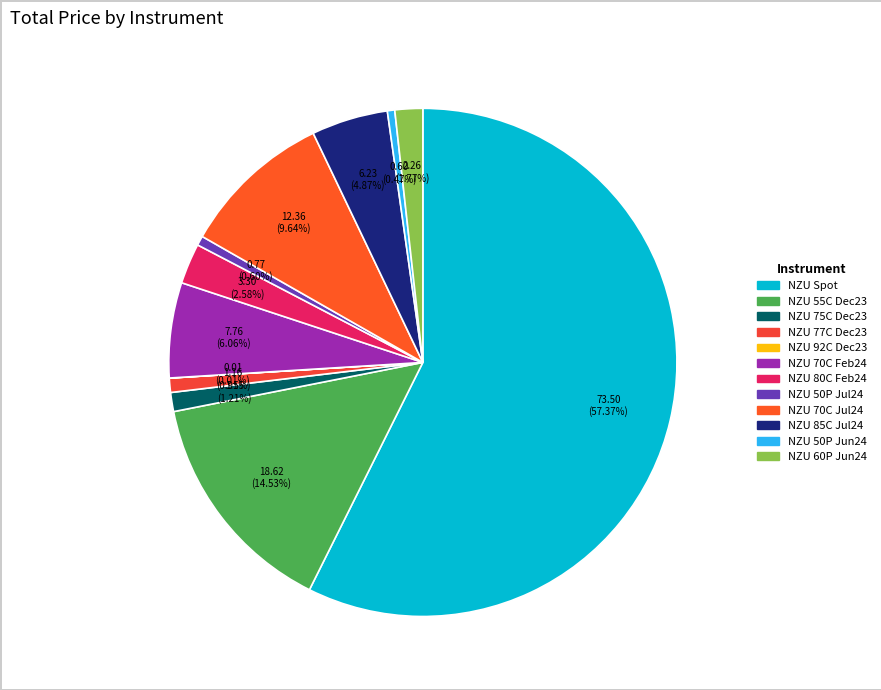

Approximately how many times larger is the value at NZU 60P Jun24 compared to NZU 70C Feb24?

0.3